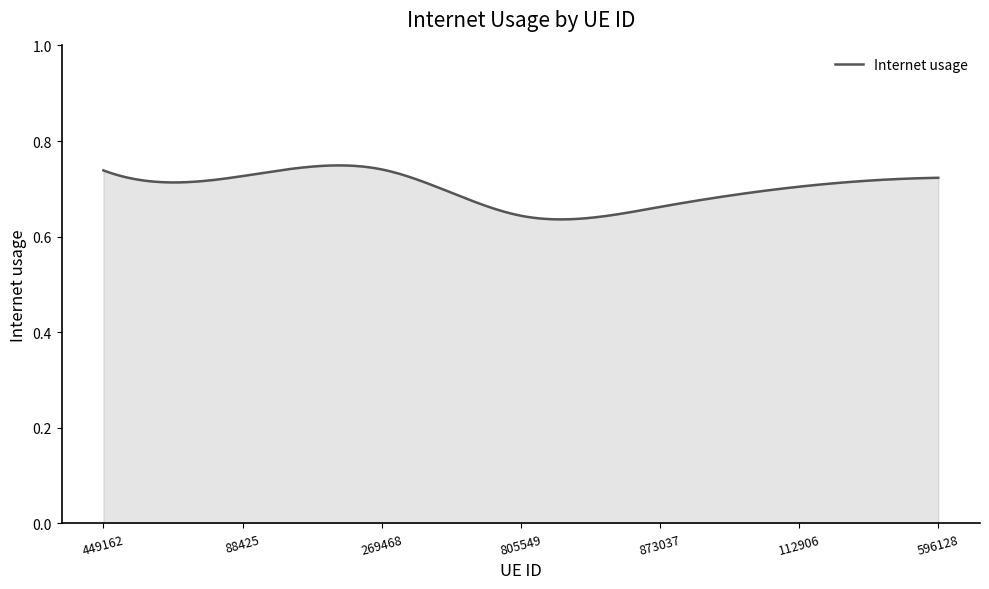

Is this an area chart (filled region under the line)?

Yes